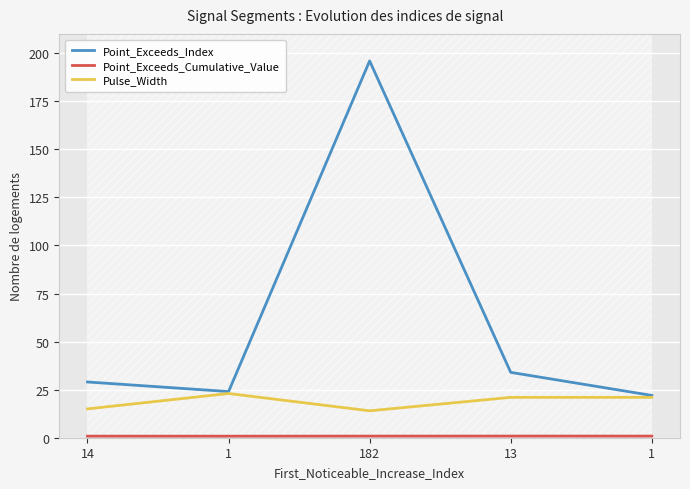

At which label does Pulse_Width first exceed 21?

1